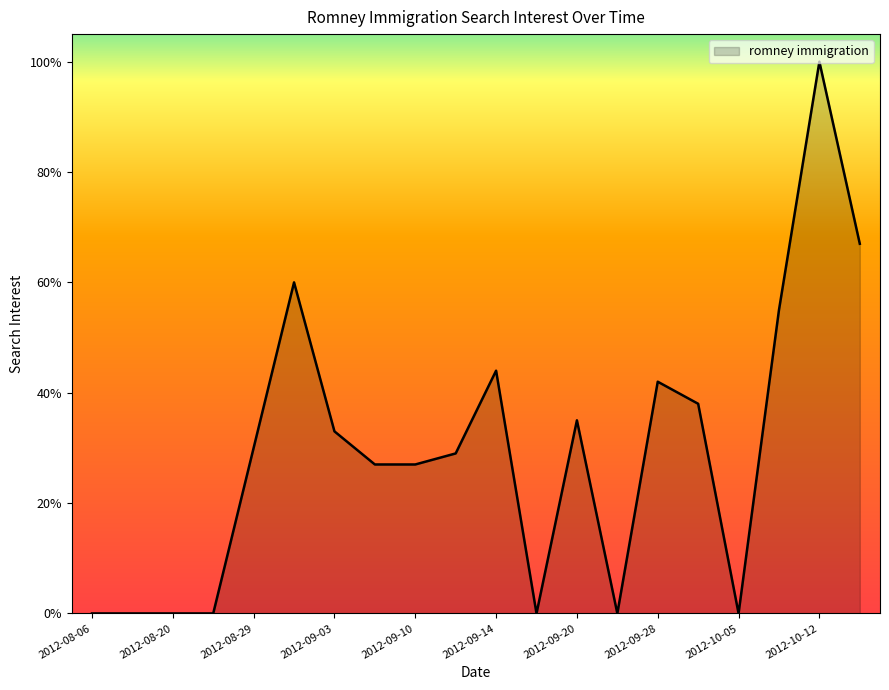

What is the maximum value shown in the chart?

100